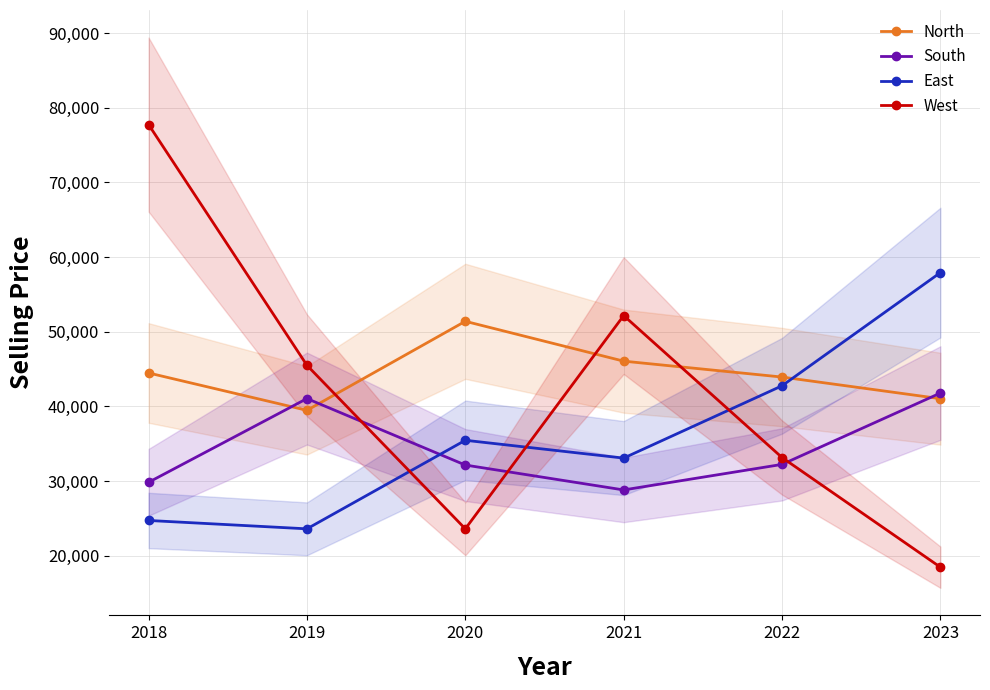

Is the value of North at 2021 greater than the value of West at 2023?

Yes